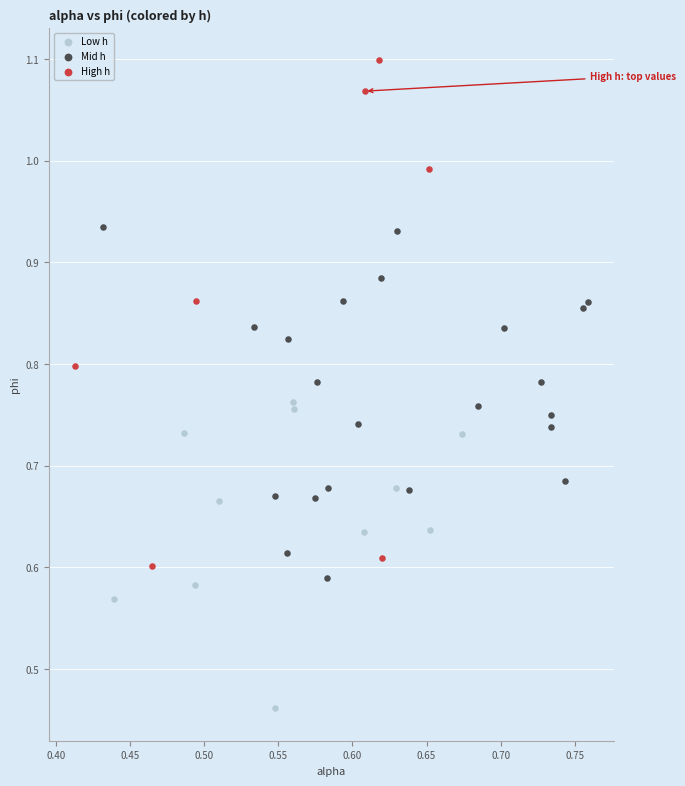

Which series contains the highest Y value?

High h